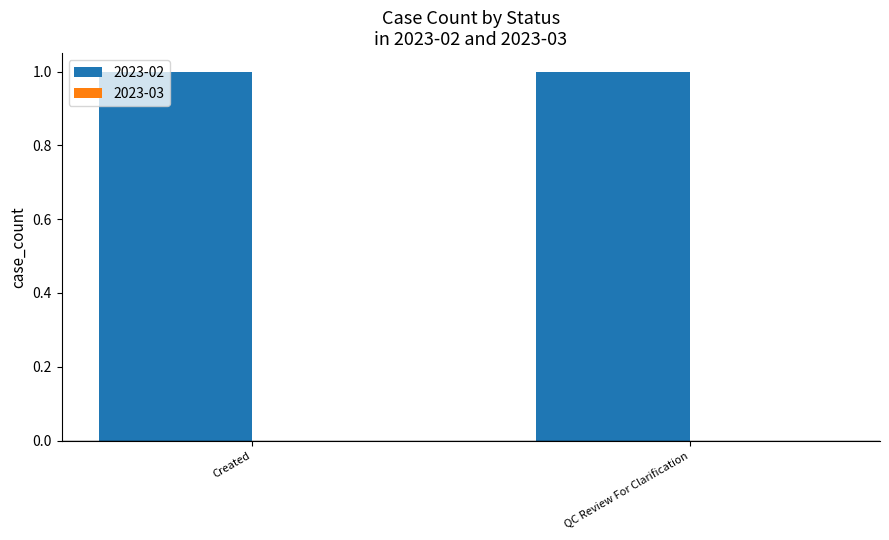

What is the greatest value displayed?

1